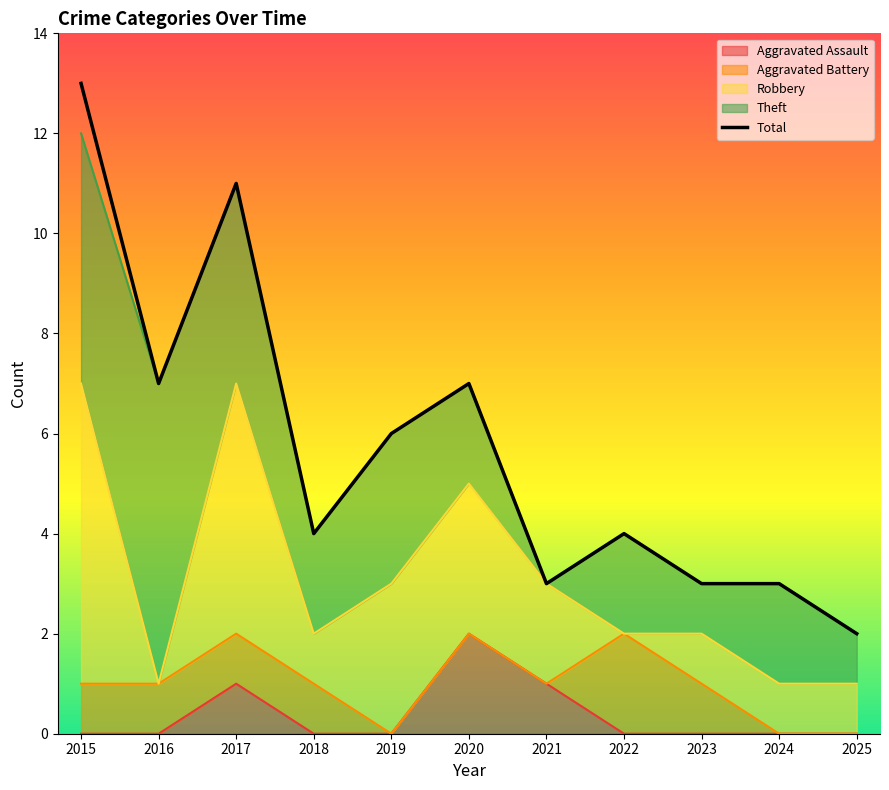

True or false: the data has more than 0 interior local peaks.

True